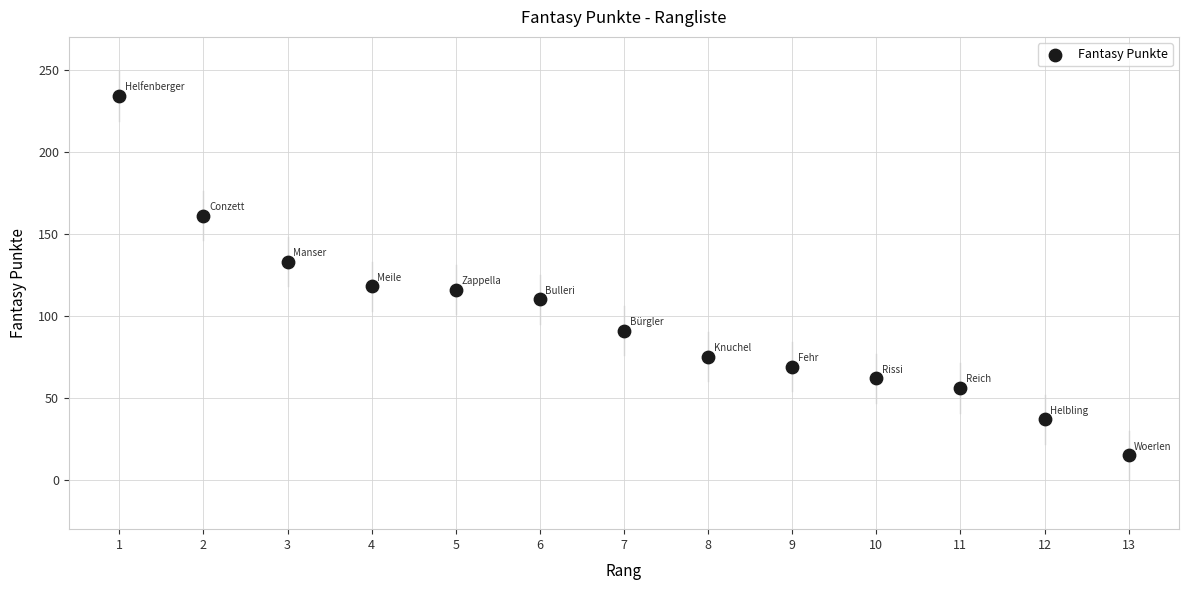

What is the range of Y values (max minus min)?

219